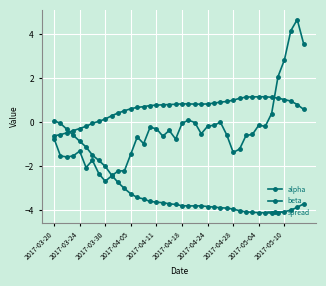

How many lines are shown in the chart?

3